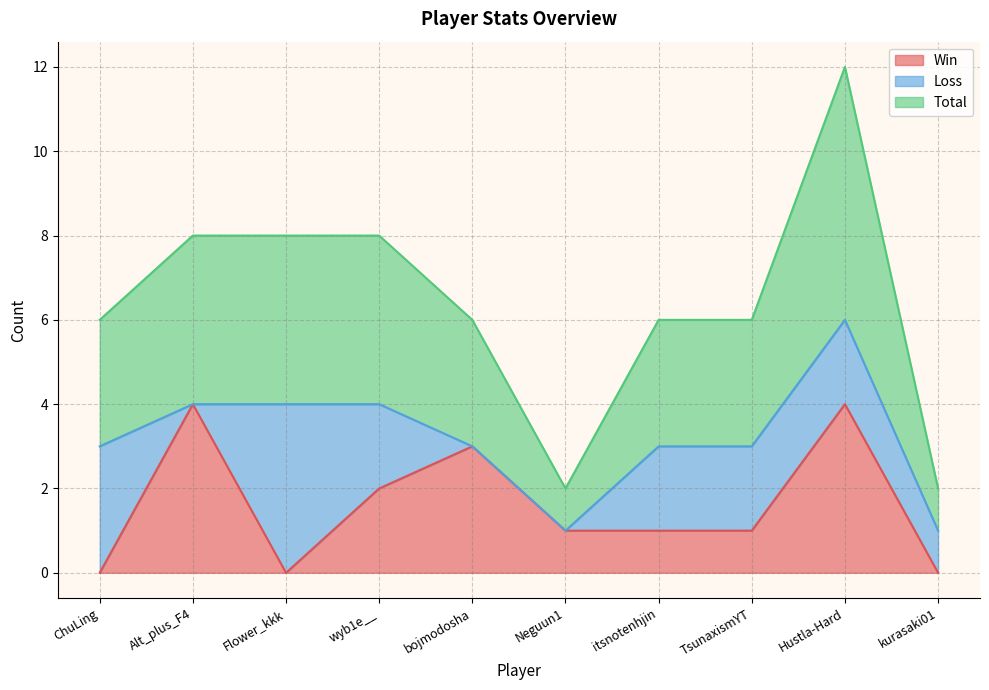

The Win series shows 2 at wyb1e__. True or false?

True